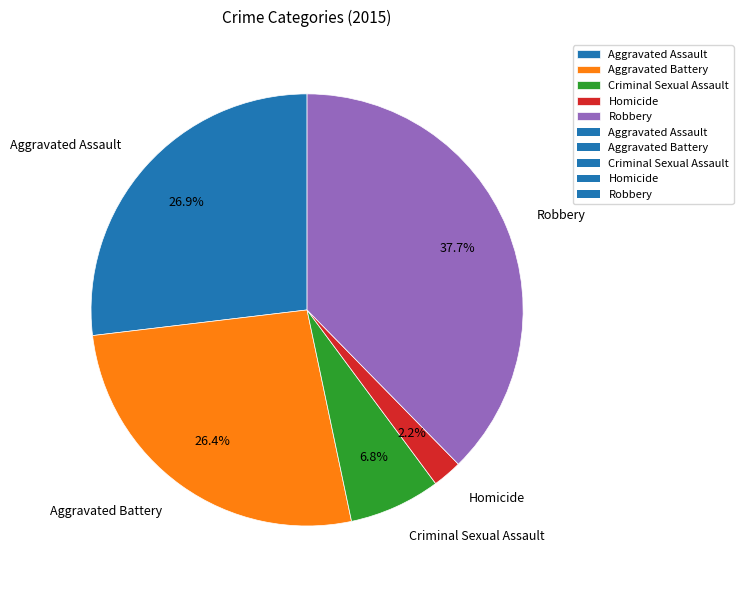

Which has a higher value, Homicide or Robbery?

Robbery